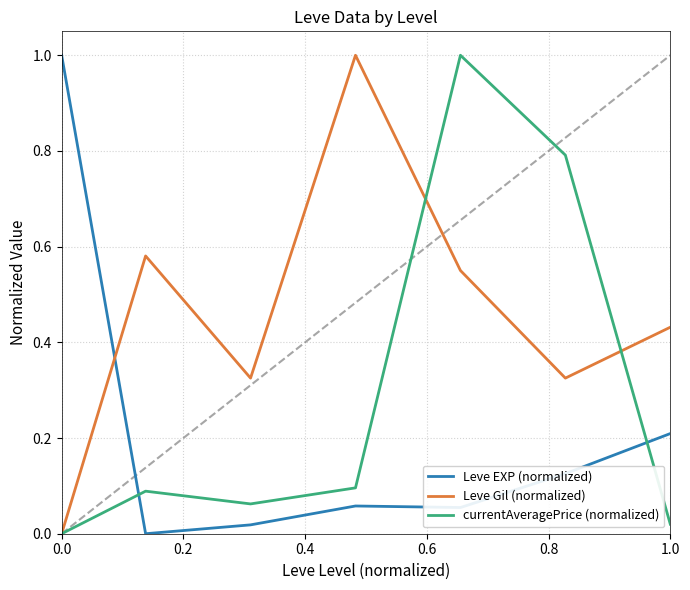

Count the Leve Gil (normalized) values in the range 0 to 1.

7